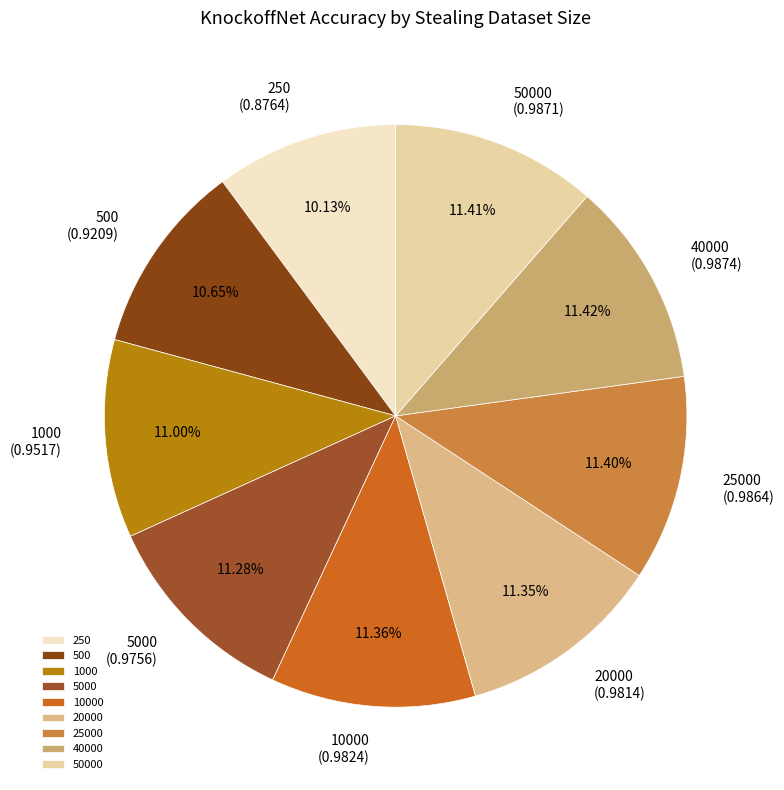

To the nearest percent, what is the difference between the largest and smallest slice percentages?

1%